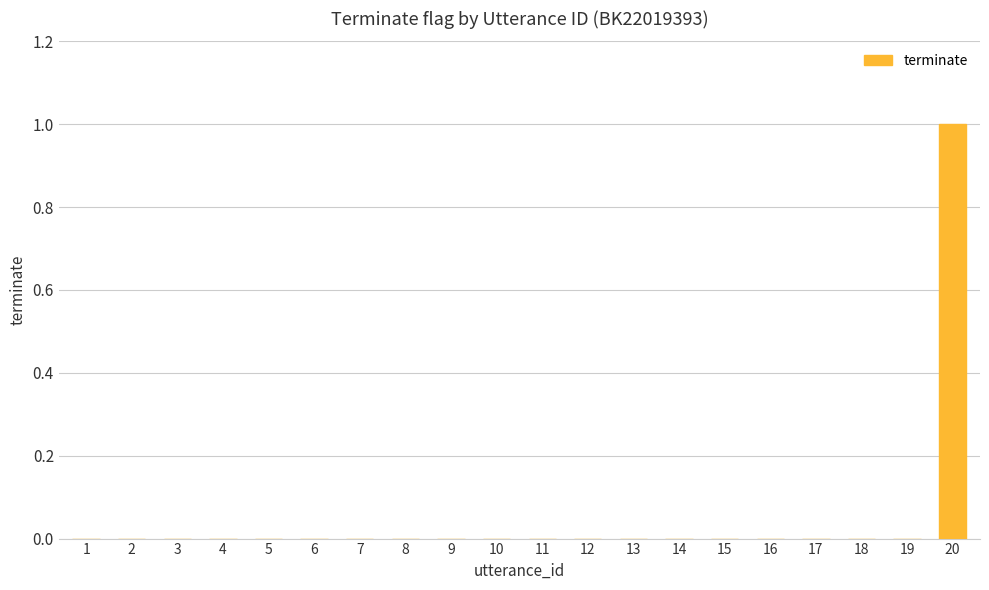

What is the maximum value shown in the chart?

1